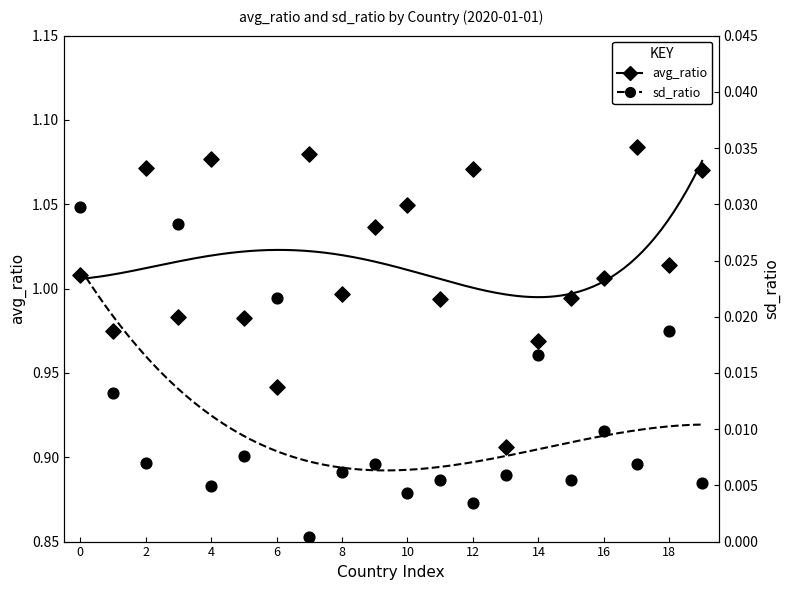

Which series has the largest total across all categories?

avg_ratio